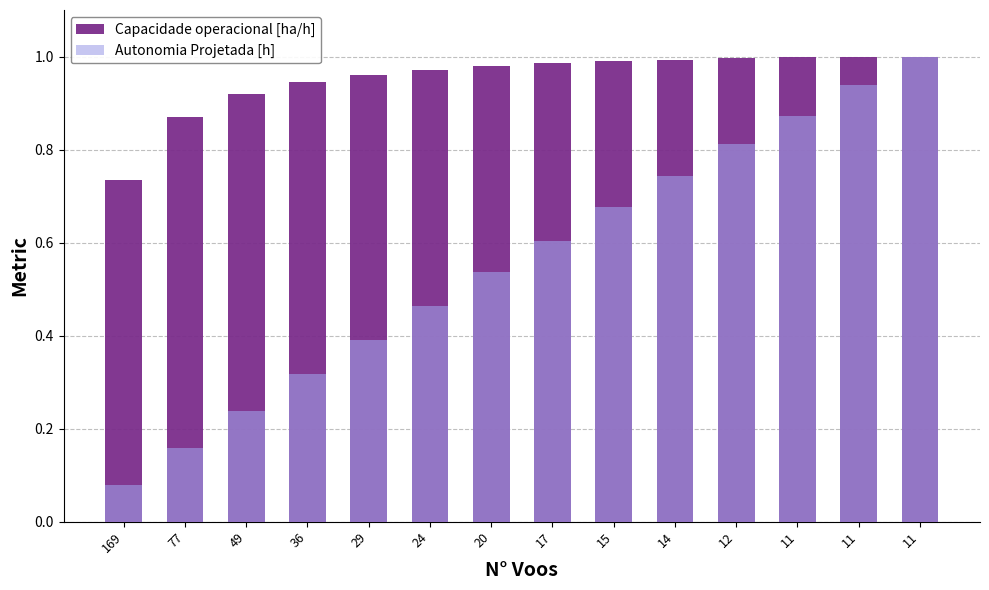

At which category is the sum across all series the highest?

11